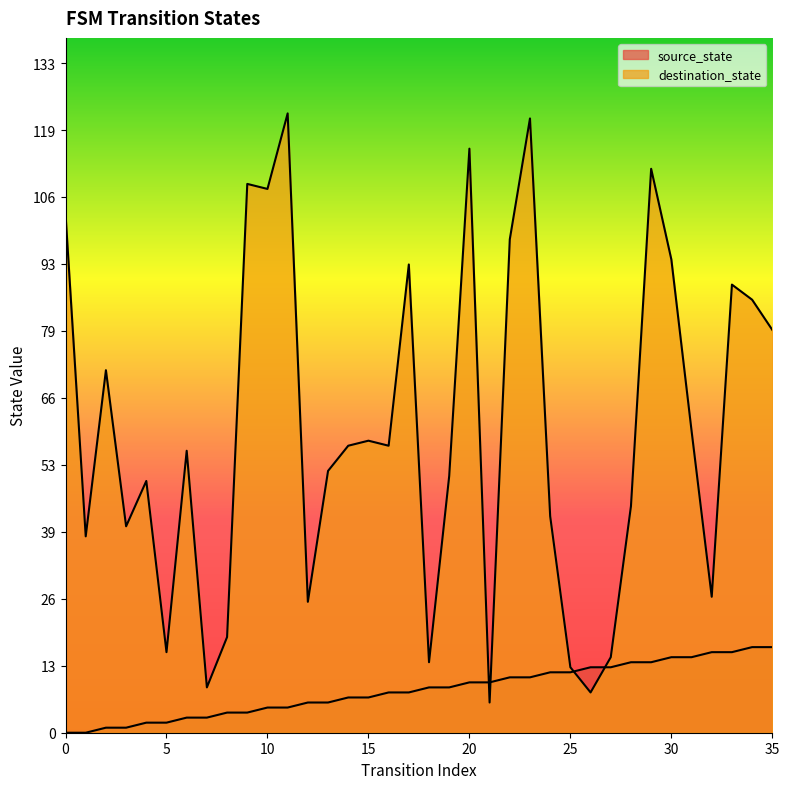

Is it true that destination_state equals 172 at 22?

False